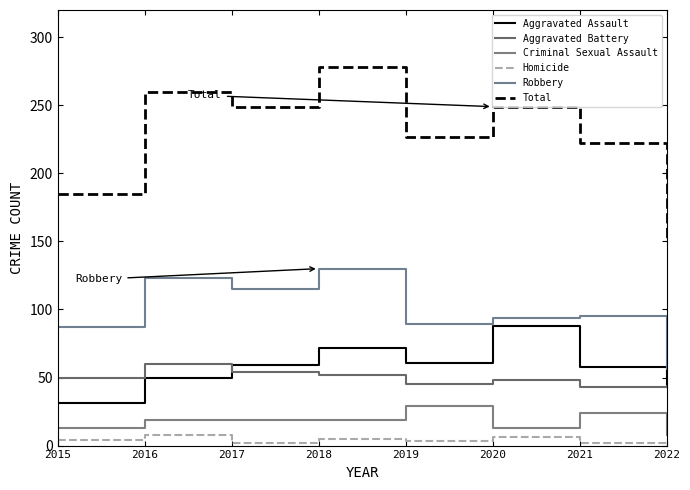

At which label does Aggravated Assault reach its peak?

2020